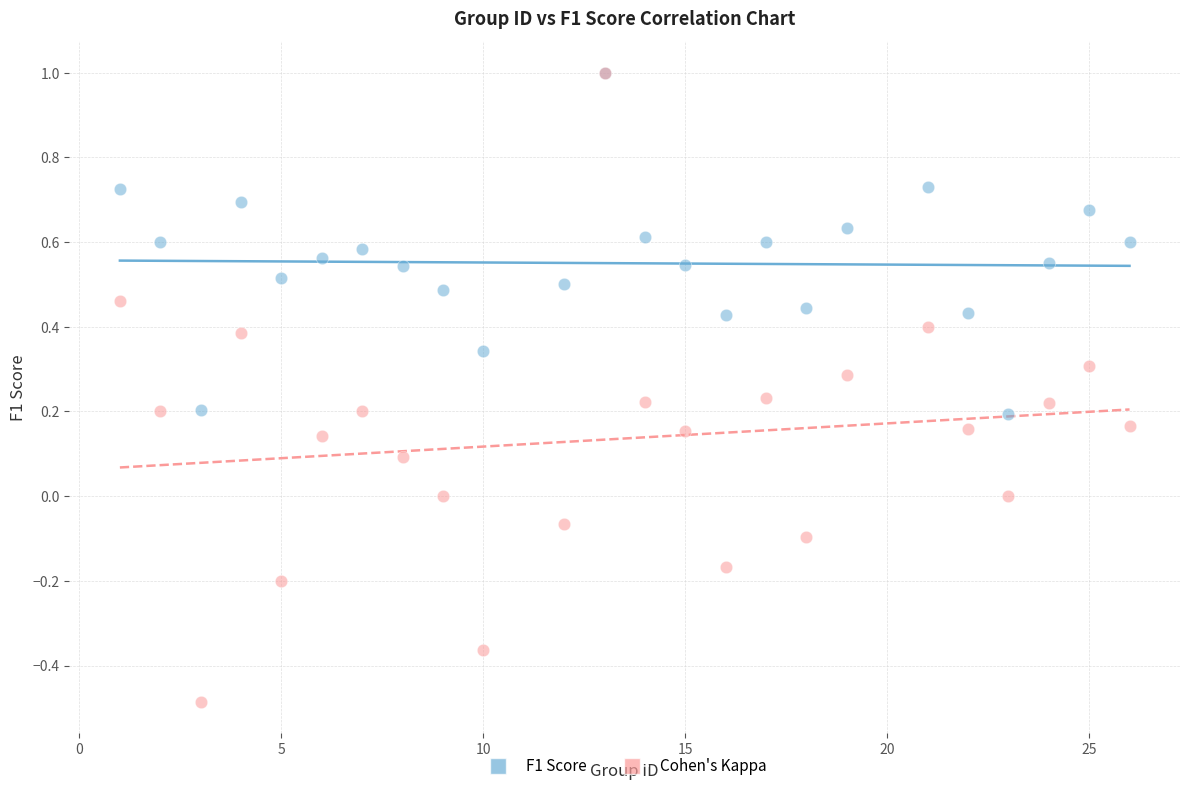

Which series has the widest spread of Y values?

Cohen's Kappa